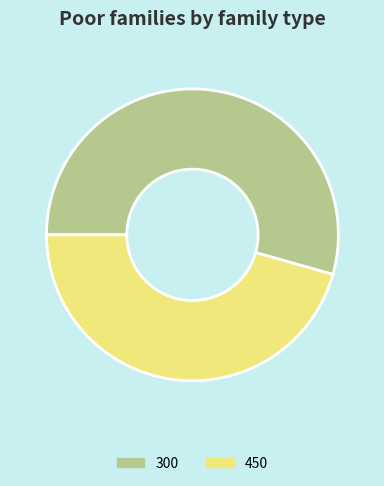

What is the smallest slice in the pie chart?

450